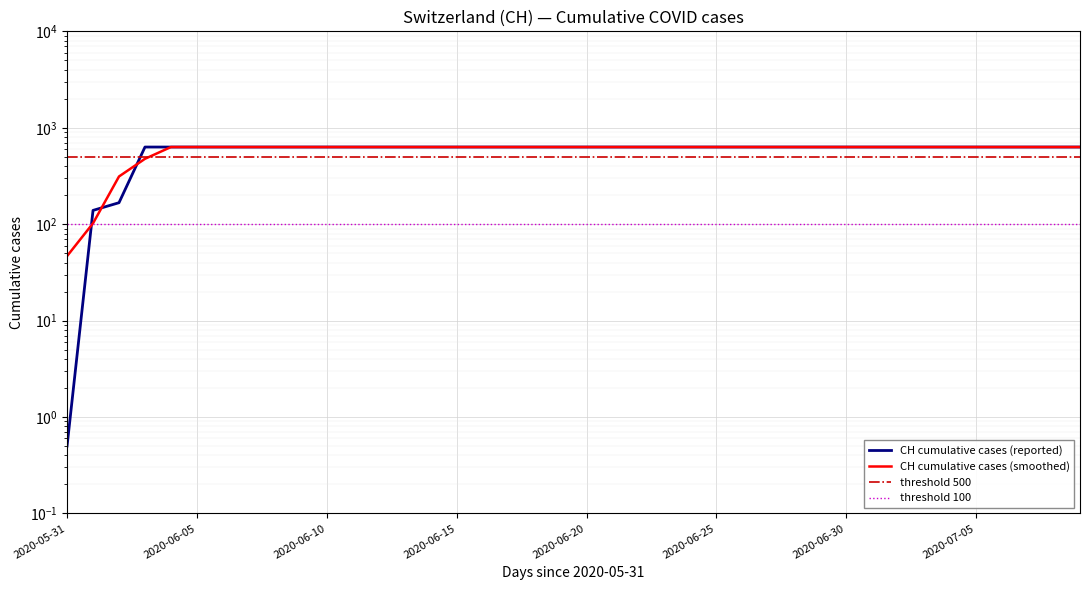

Reading right to left, transcribe all the data shown in this chart.

631.0	631.0	631.0	631.0	631.0	631.0	631.0	631.0	631.0	631.0	631.0	631.0	631.0	631.0	631.0	631.0	631.0	631.0	631.0	631.0	631.0	631.0	631.0	631.0	631.0	631.0	631.0	631.0	631.0	631.0	631.0	631.0	631.0	631.0	631.0	631.0	631.0	167.0	139.0	0.5